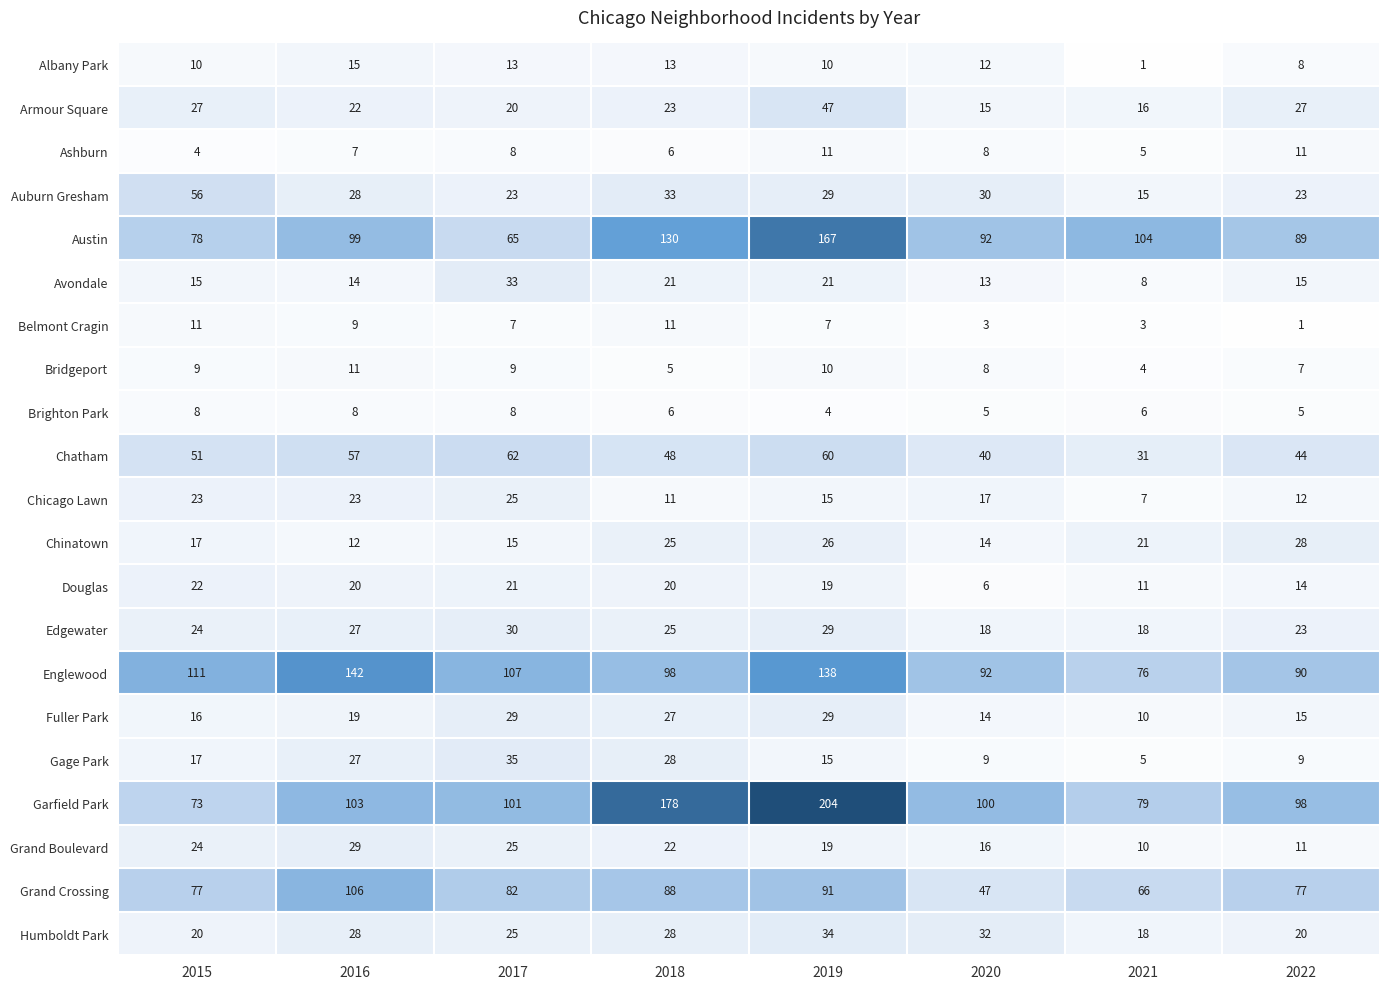

What is the difference between the Albany Park values at 2016 and 2019?

5